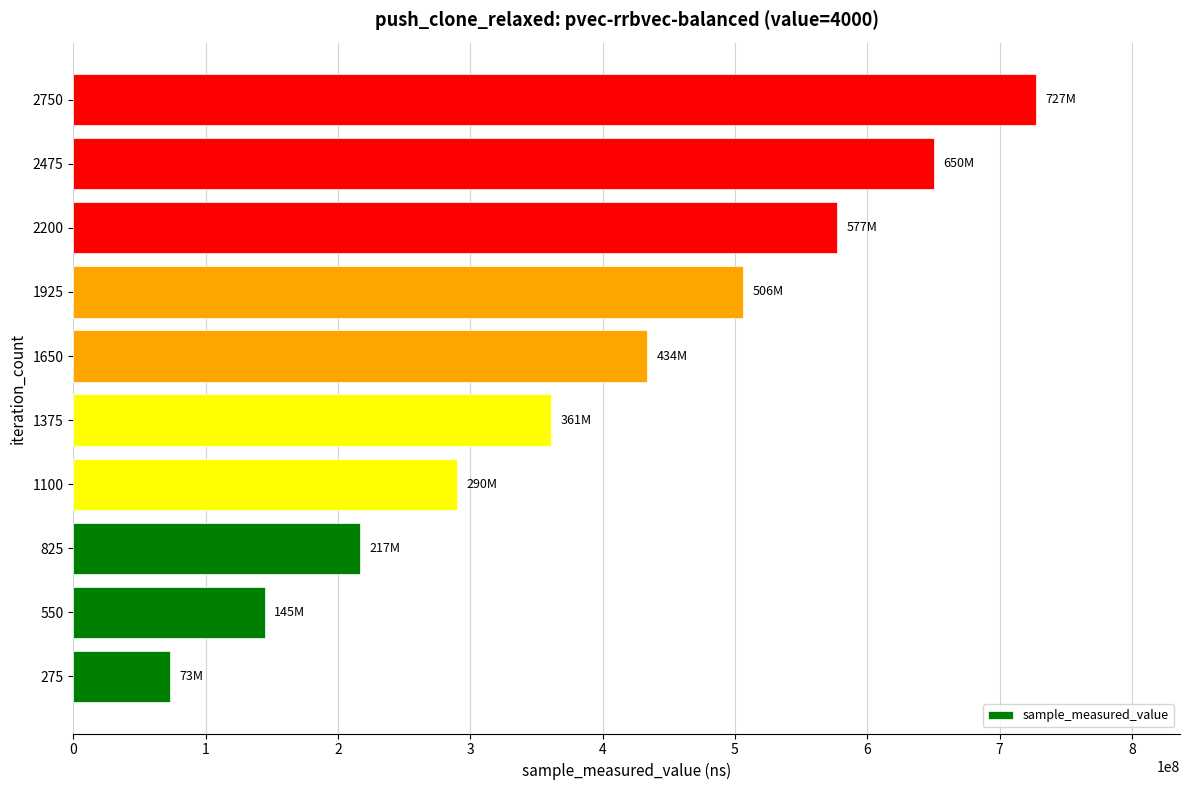

The value at 1100 is 289736243. True or false?

True